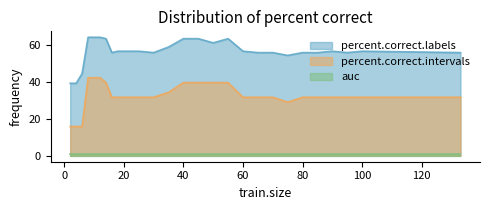

Is it true that percent.correct.labels equals 34.3 at 16?

False